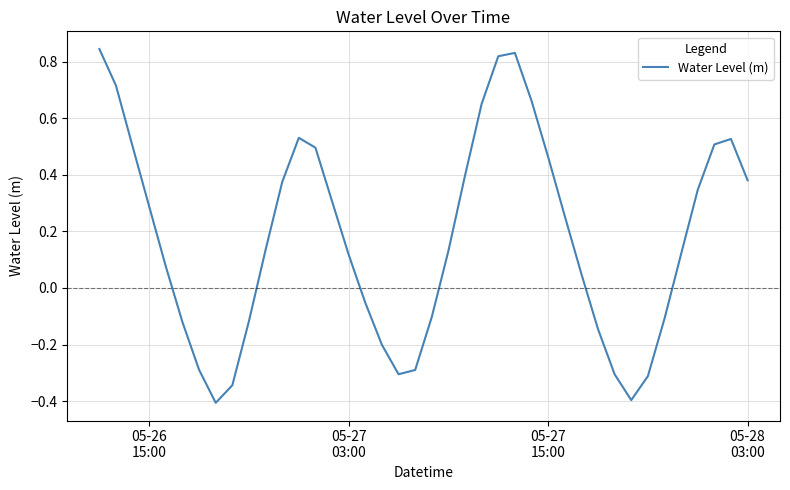

What is the smallest value displayed?

-0.4